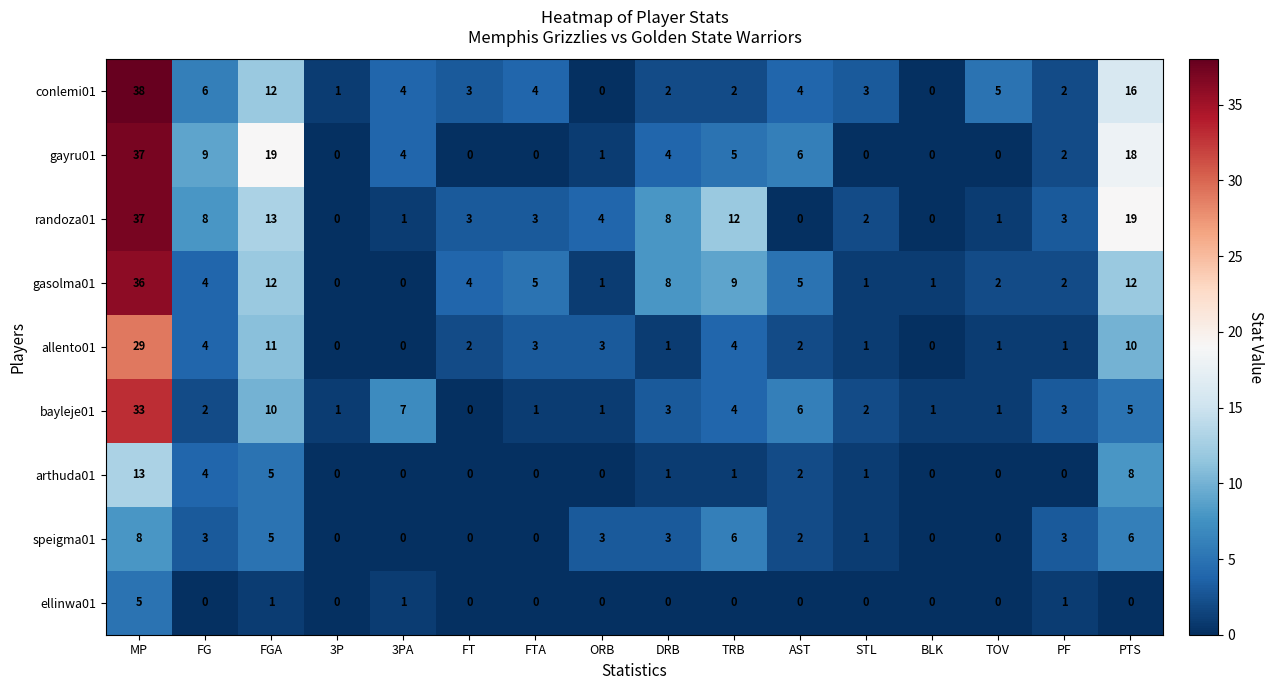

What is the difference between the maximum and second lowest values in the ellinwa01 series?

5